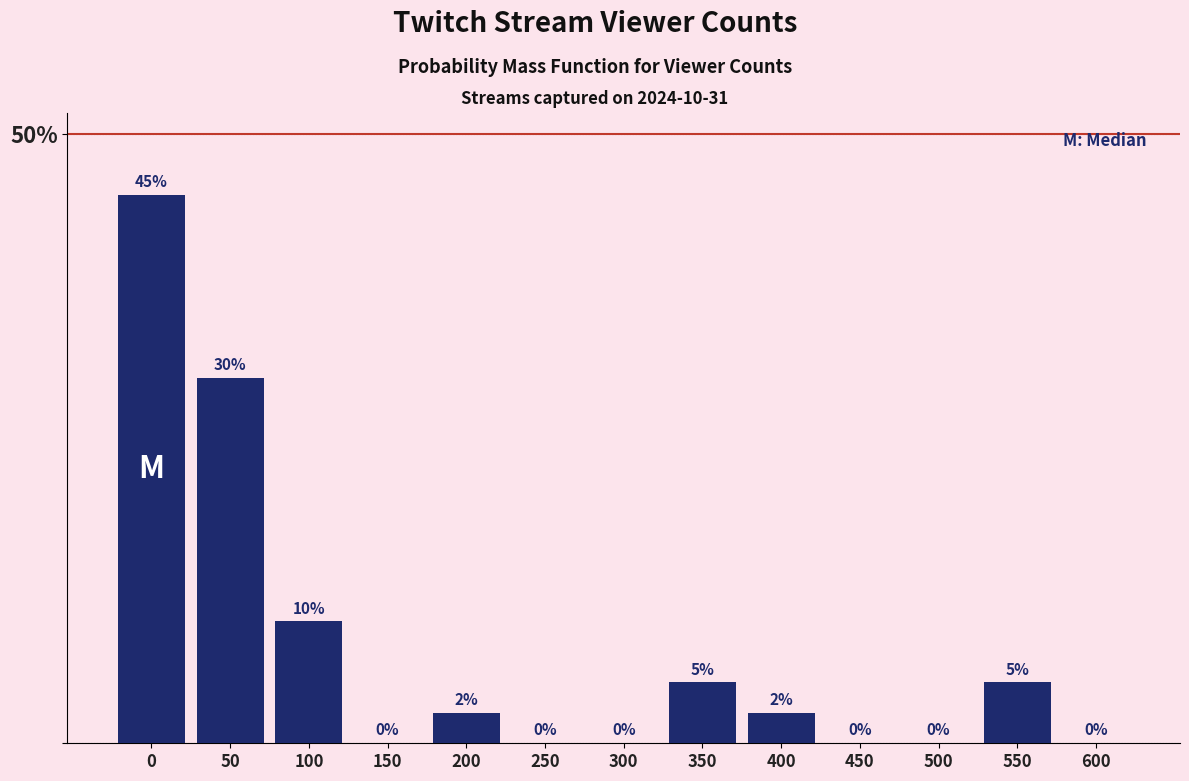

Is it true that the value at 0 is 11.2?

False